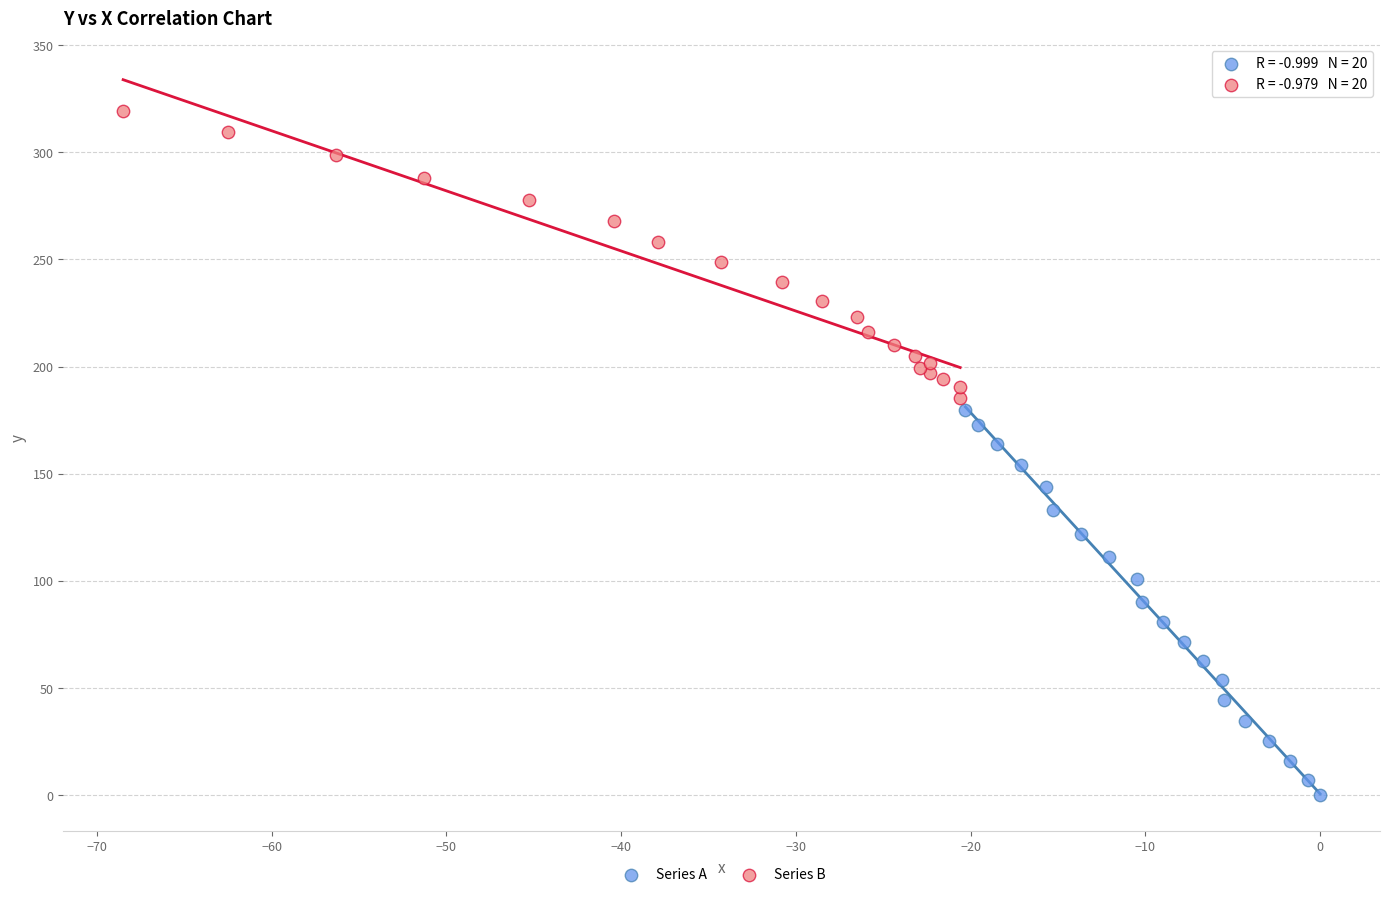

Which series contains the highest Y value?

Series B